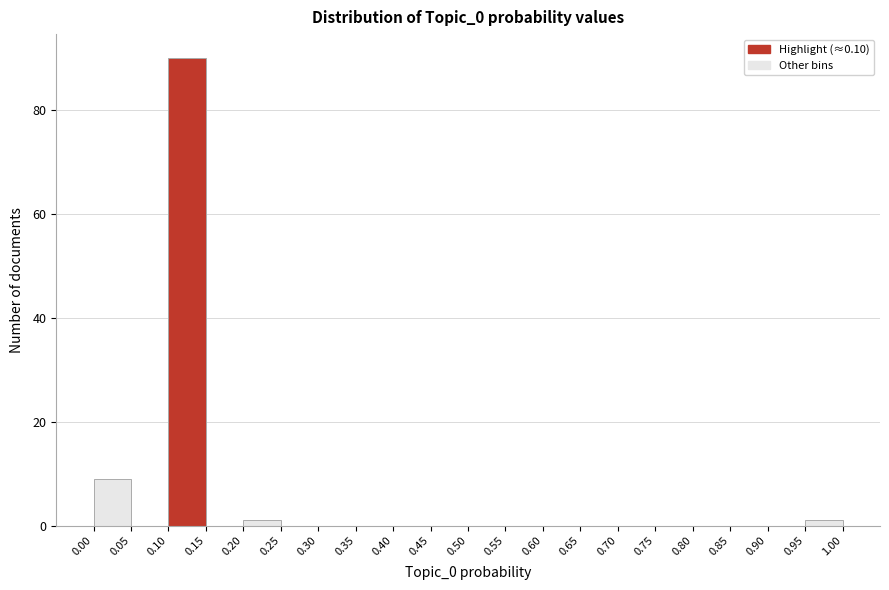

Reading left to right, transcribe this chart: for each bar, give the range it covers on the x-axis and its height. The values are not printed on the chart, so give them approximately, as read against the axis.

0.00 to 0.05: 10
0.05 to 0.10: 0
0.10 to 0.15: 90
0.15 to 0.20: 0
0.20 to 0.25: under 2
0.25 to 0.30: 0
0.30 to 0.35: 0
0.35 to 0.40: 0
0.40 to 0.45: 0
0.45 to 0.50: 0
0.50 to 0.55: 0
0.55 to 0.60: 0
0.60 to 0.65: 0
0.65 to 0.70: 0
0.70 to 0.75: 0
0.75 to 0.80: 0
0.80 to 0.85: 0
0.85 to 0.90: 0
0.90 to 0.95: 0
0.95 to 1.00: under 2